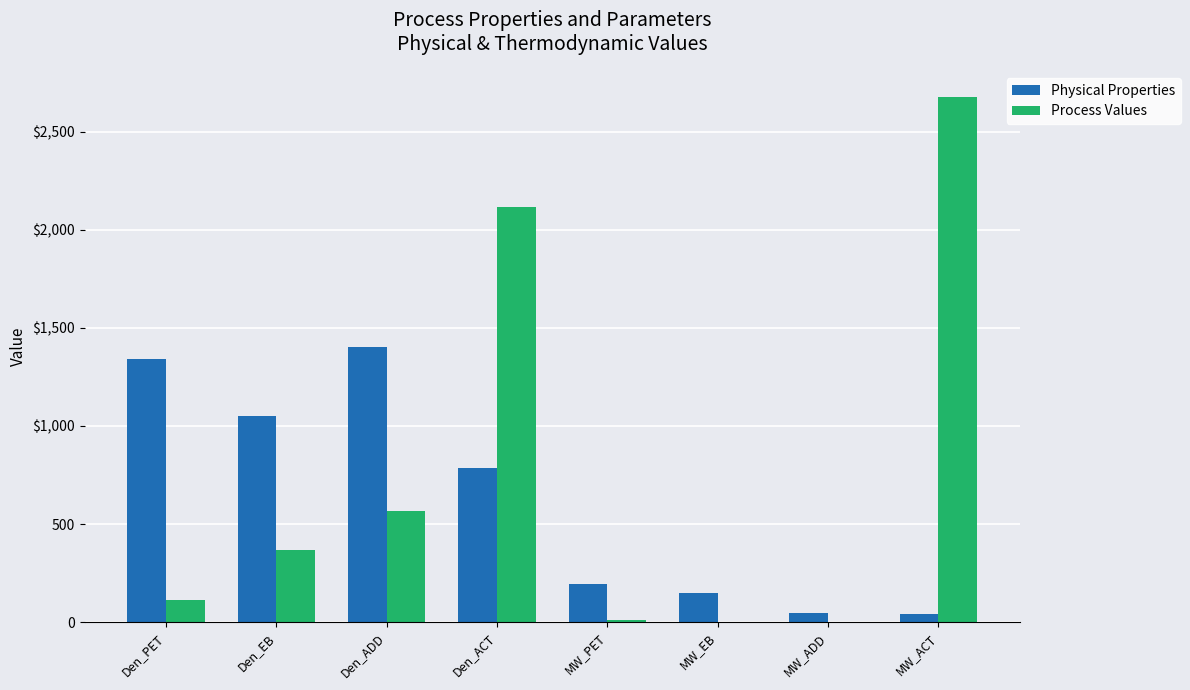

Are the bars horizontal?

No